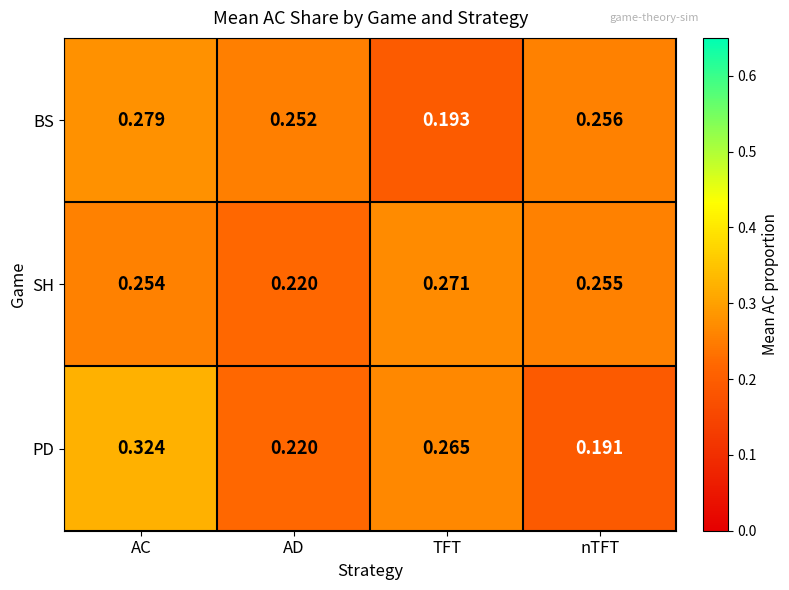

At which category does the chart reach its peak across all series?

AC